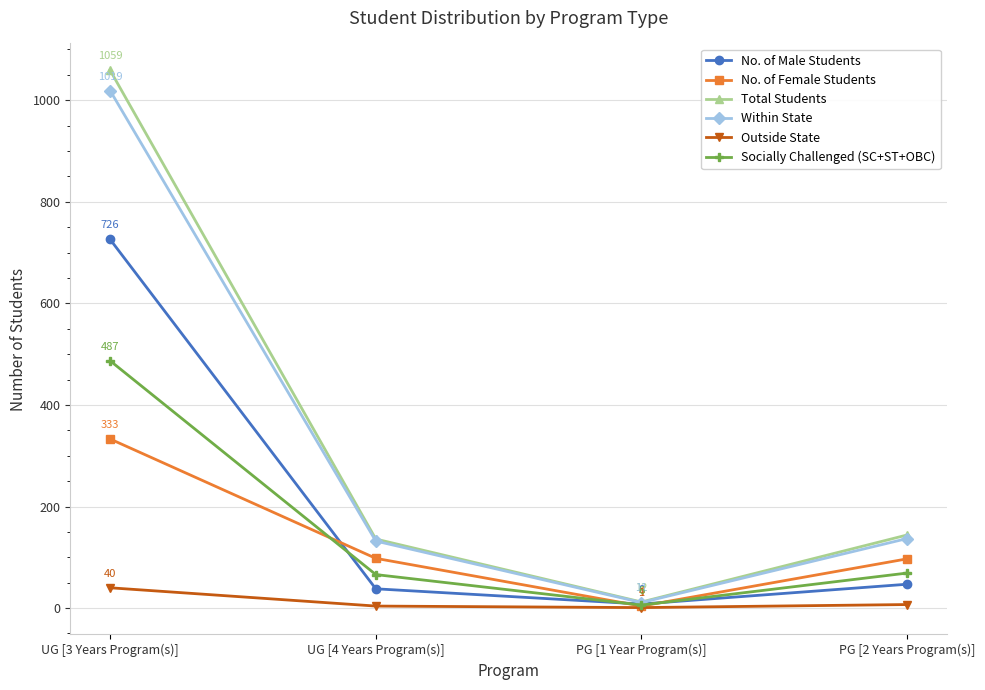

What are all the series names shown in the legend?

No. of Male Students, No. of Female Students, Total Students, Within State, Outside State, Socially Challenged (SC+ST+OBC)